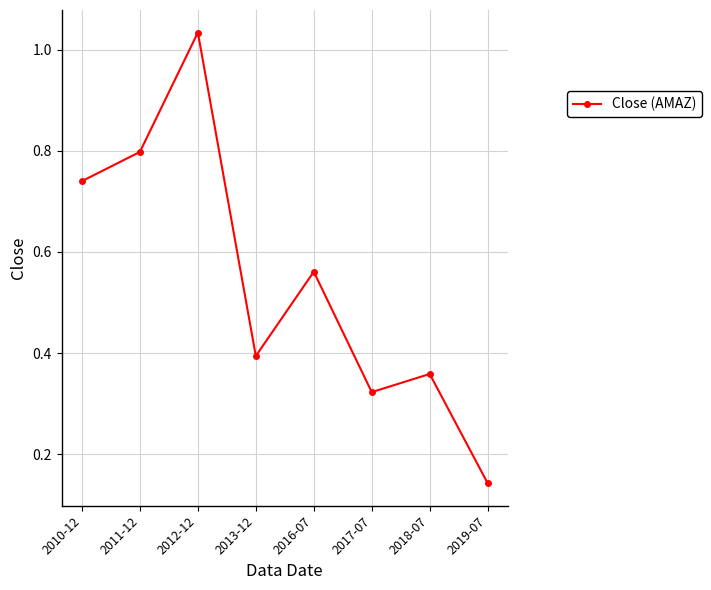

At which category does the data reach its first local peak?

2012-12